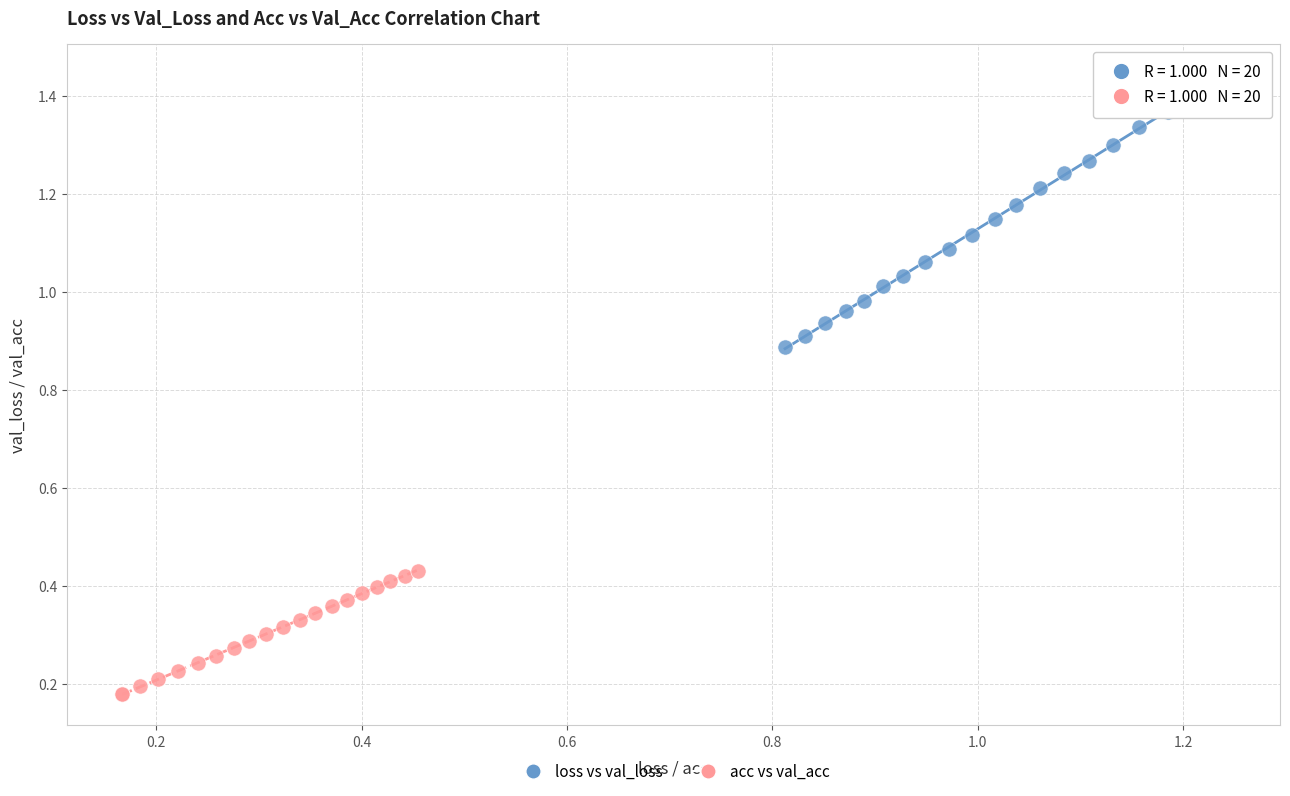

Which series has the largest Y range (max minus min)?

loss vs val_loss